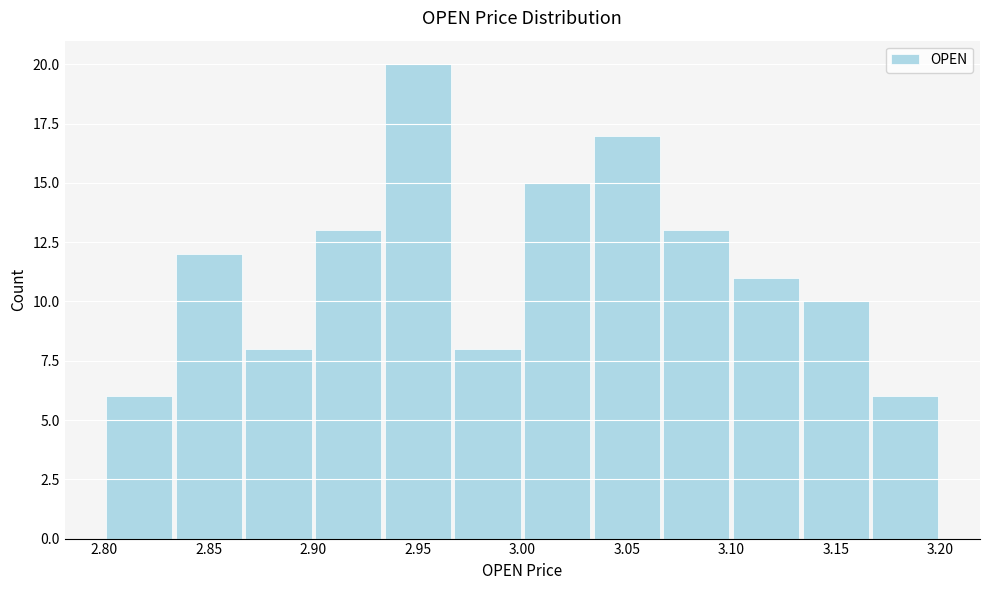

Reading left to right, transcribe this chart: for each bar, give the range it covers on the x-axis and its height. Neither the bar edges nor the heights are printed on the chart, so give them approximately, as read against the axes.

2.800 to 2.835: 6
2.835 to 2.865: 12
2.865 to 2.900: 8
2.900 to 2.935: 13
2.935 to 2.965: 20
2.965 to 3.000: 8
3.000 to 3.035: 15
3.035 to 3.065: 17
3.065 to 3.100: 13
3.100 to 3.135: 11
3.135 to 3.165: 10
3.165 to 3.200: 6